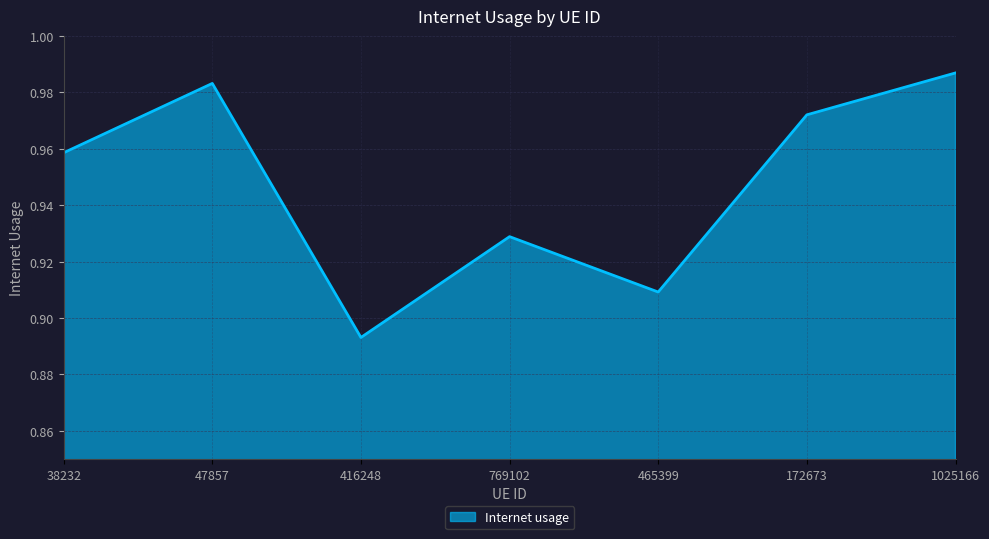

Which has a higher value, 1025166 or 769102?

1025166